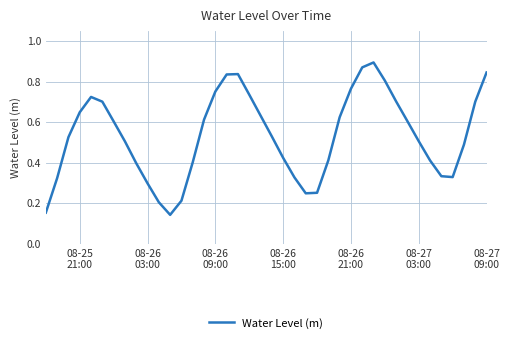

How many lines are shown in the chart?

1